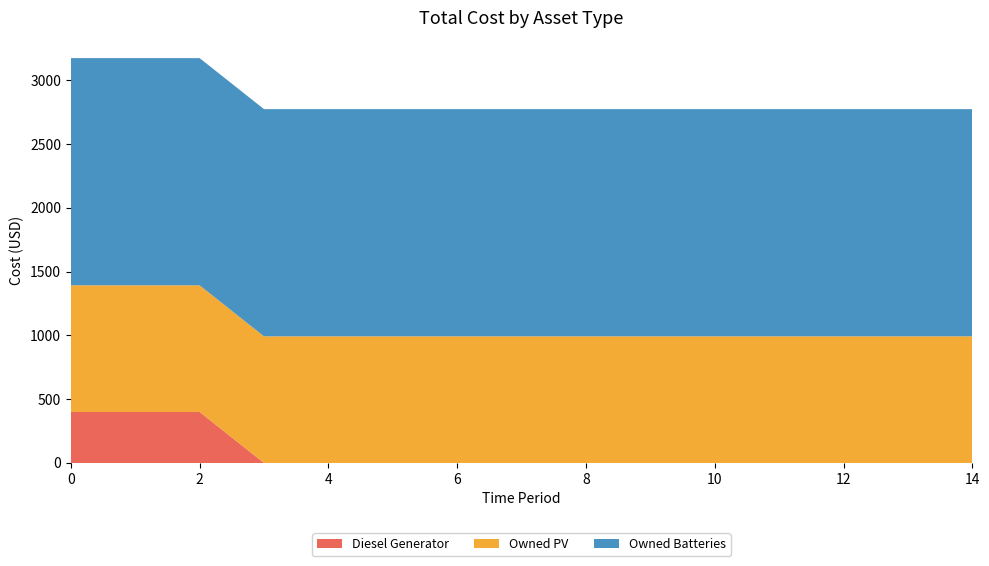

Reading left to right, transcribe all the data shown in this chart.

Diesel Generator: 400	400	400	0	0	0	0	0	0	0	0	0	0	0	0
Owned PV: 993	993	993	993	993	993	993	993	993	993	993	993	993	993	993
Owned Batteries: 1781	1781	1781	1781	1781	1781	1781	1781	1781	1781	1781	1781	1781	1781	1781